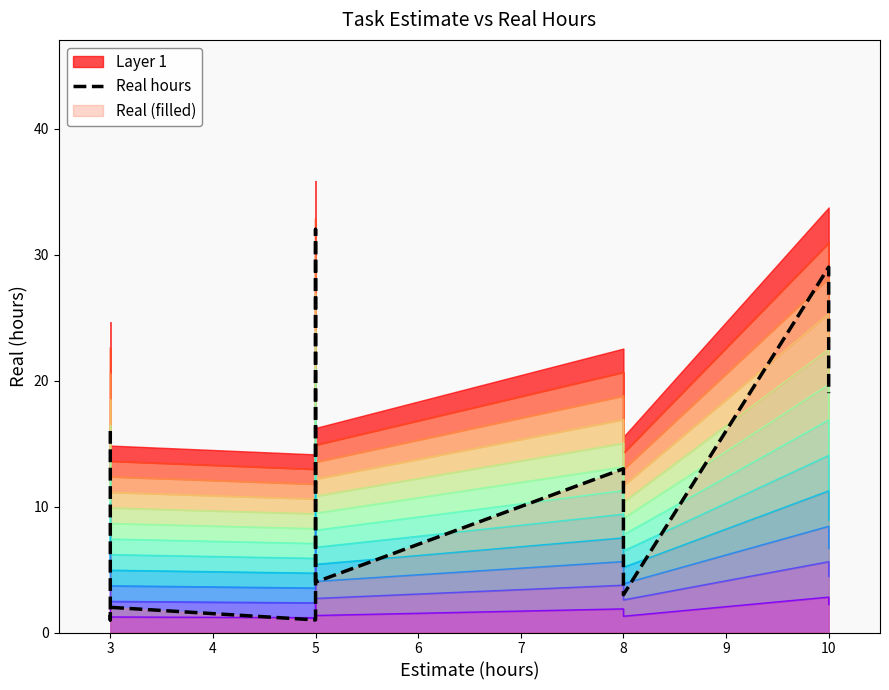

How many interior local valleys (lower than both neighbors) does the data have?

4